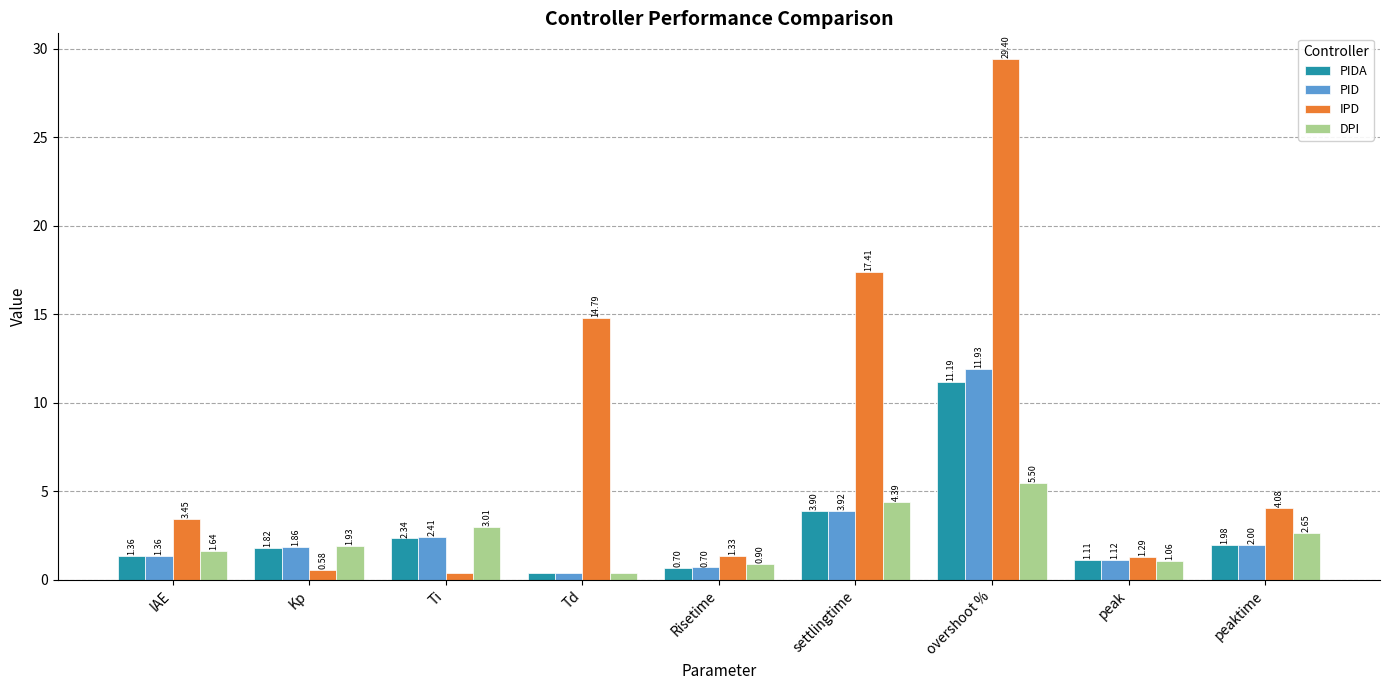

What is the sum of all IPD values?

72.7